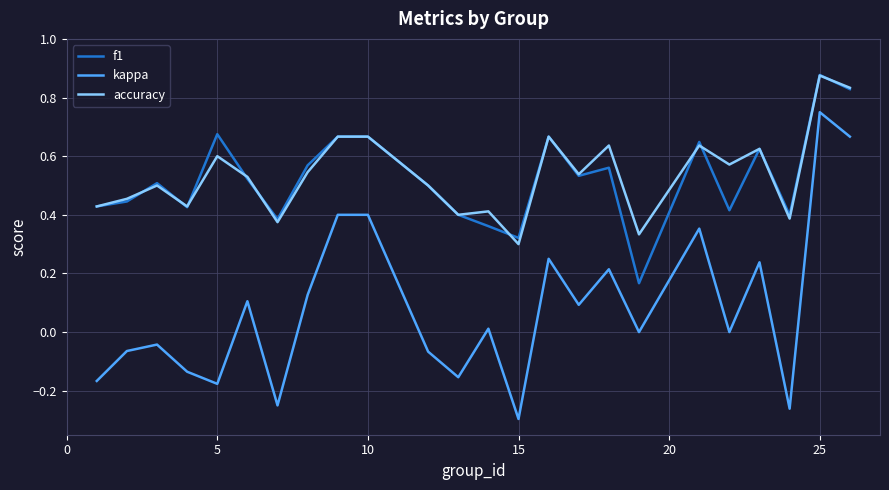

Which series has the widest spread of values?

kappa